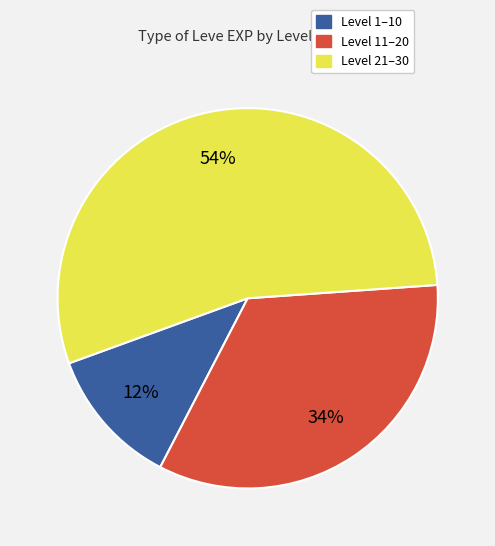

Does any single category account for the majority?

Yes